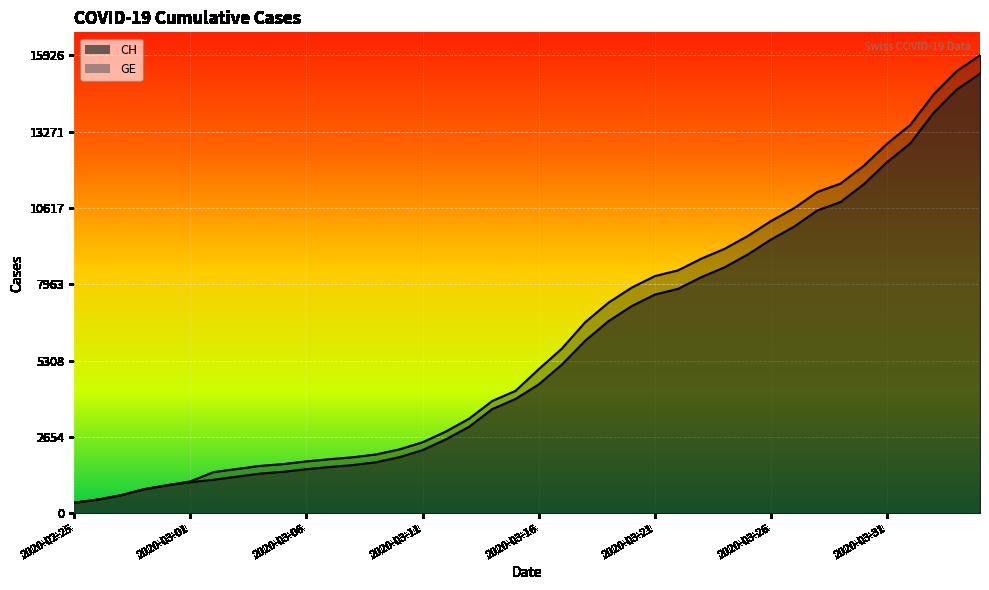

What are all the series names shown in the legend?

CH, GE